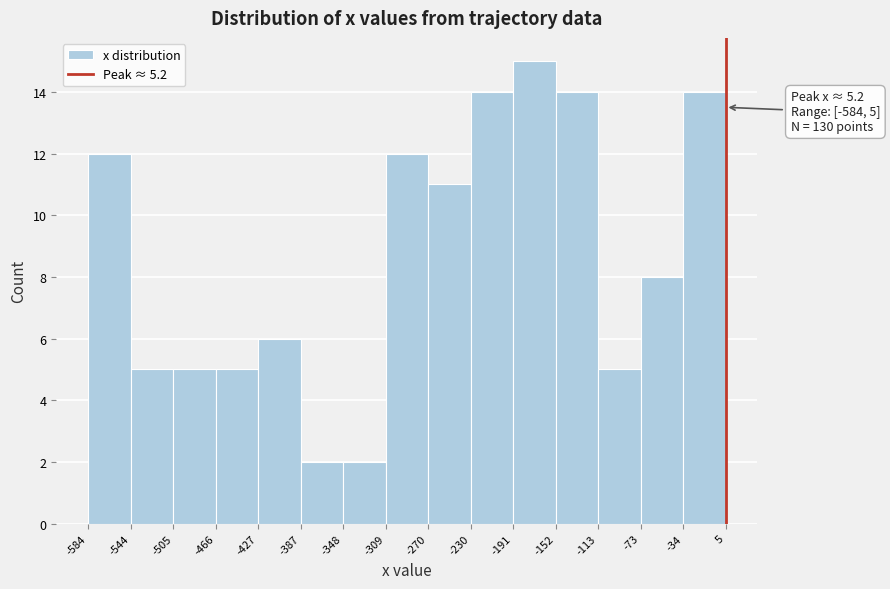

Over which range of the x-axis is the bar tallest?

-191 to -152